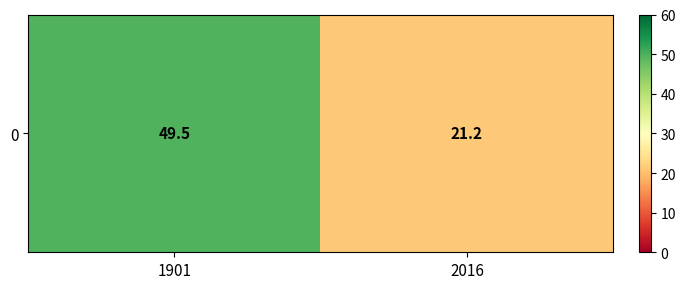

Which label corresponds to the smallest value in the chart?

2016